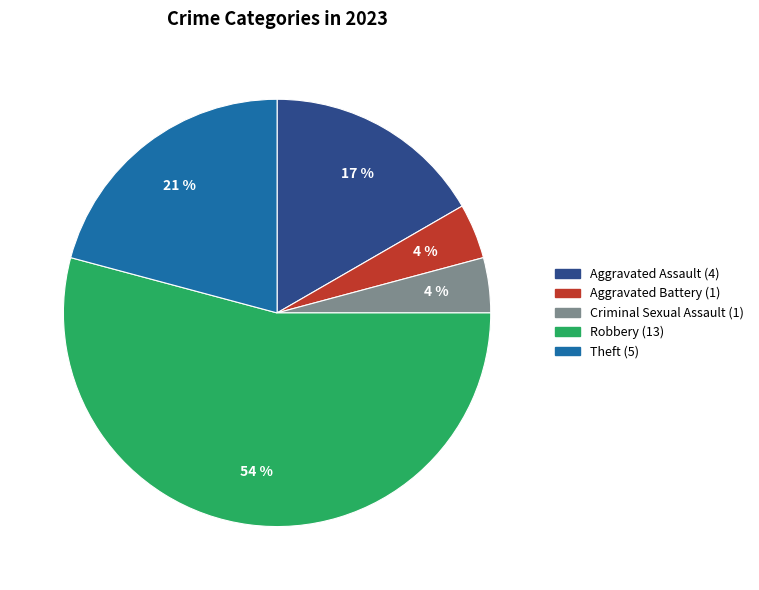

To the nearest percent, what is the difference between the Theft and Aggravated Assault slice percentages?

4%